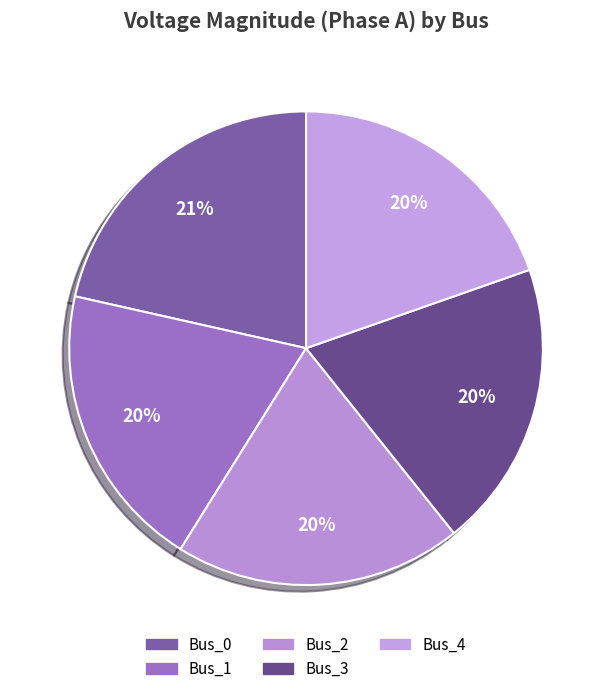

Combined, what portion of the pie is Bus_3 and Bus_4?

39.3%